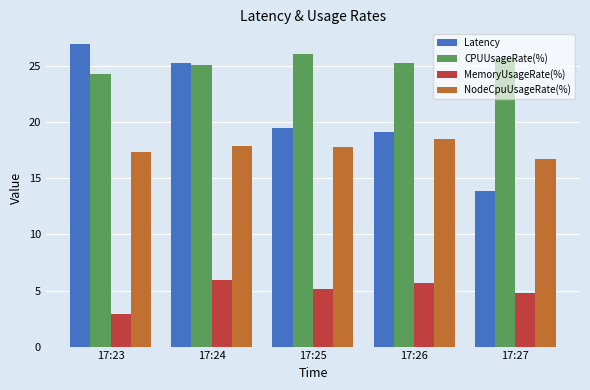

What is the sum of all MemoryUsageRate(%) values?

24.4